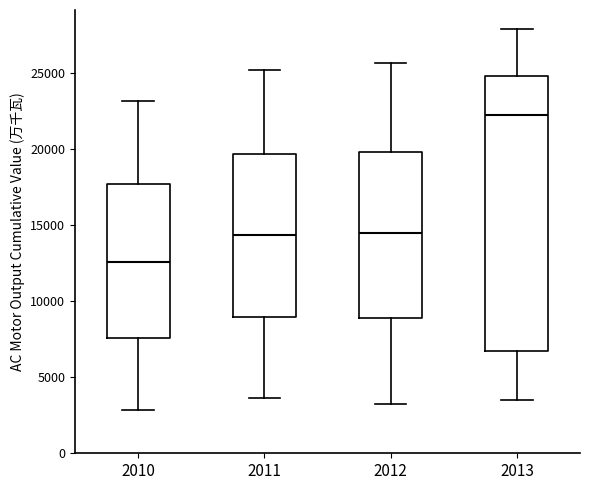

Reading left to right, transcribe this box plot: for each box, give where its median line is, the range the box spans, and where its two whiskers end, as read against the y-axis. The values are not printed on the chart, so give them approximately, as read against the axis.

2010: median 12500, box 7500 to 17500, whiskers 3000 to 23000
2011: median 14500, box 9000 to 19500, whiskers 3500 to 25000
2012: median 14500, box 9000 to 20000, whiskers 3500 to 25500
2013: median 22500, box 7000 to 25000, whiskers 3500 to 28000